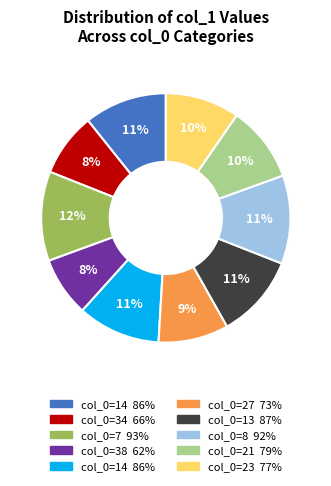

Is there a majority slice in this chart?

No